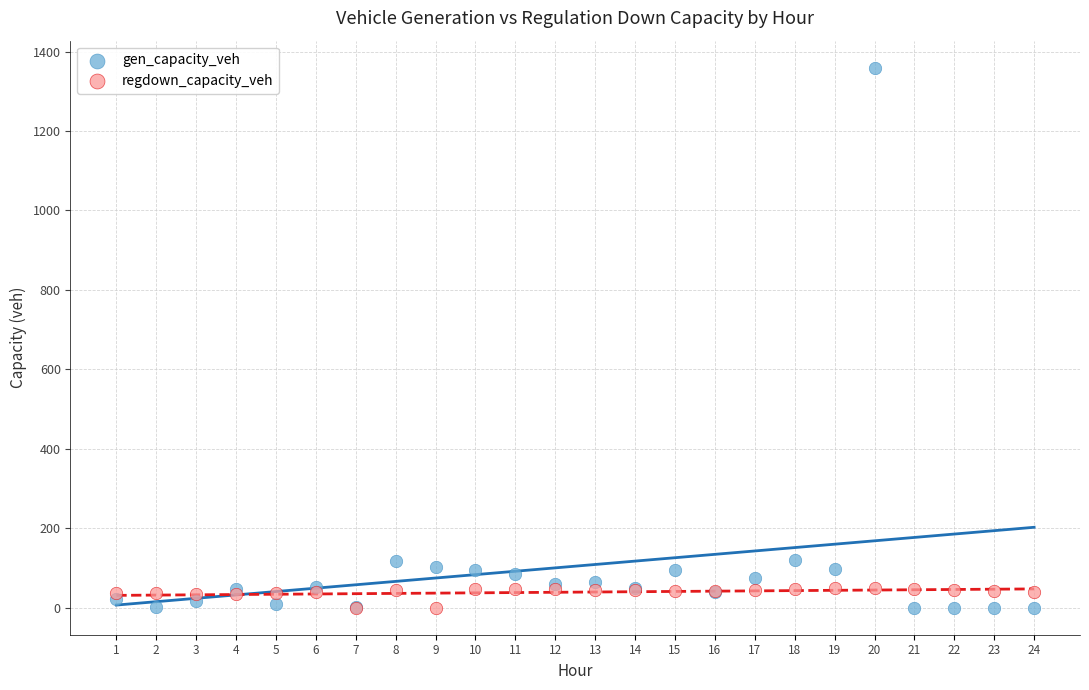

Which series has the widest spread of Y values?

gen_capacity_veh